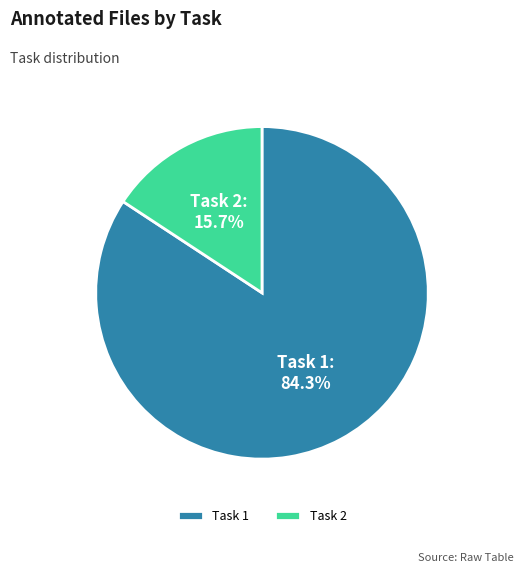

Which has a higher value, Task 1 or Task 2?

Task 1